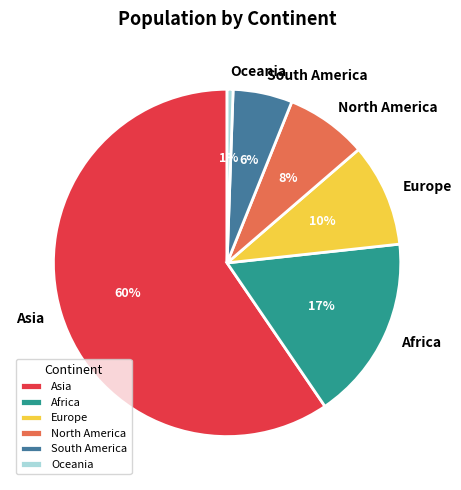

Rank the categories by value from highest to lowest.

Asia, Africa, Europe, North America, South America, Oceania